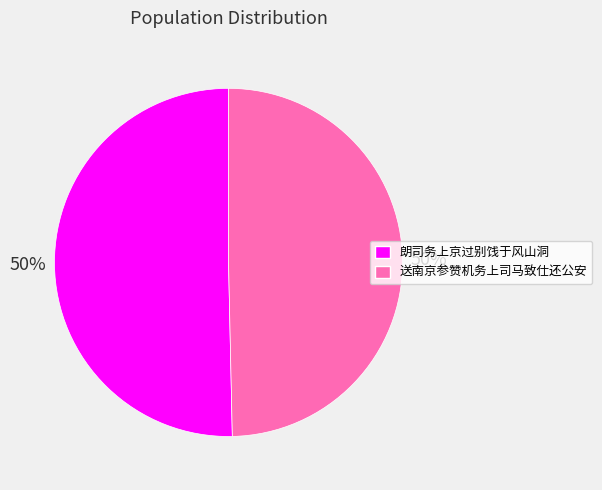

Do 朗司务上京过别饯于风山洞 and 送南京参赞机务上司马致仕还公安 together represent more than half of the pie?

Yes